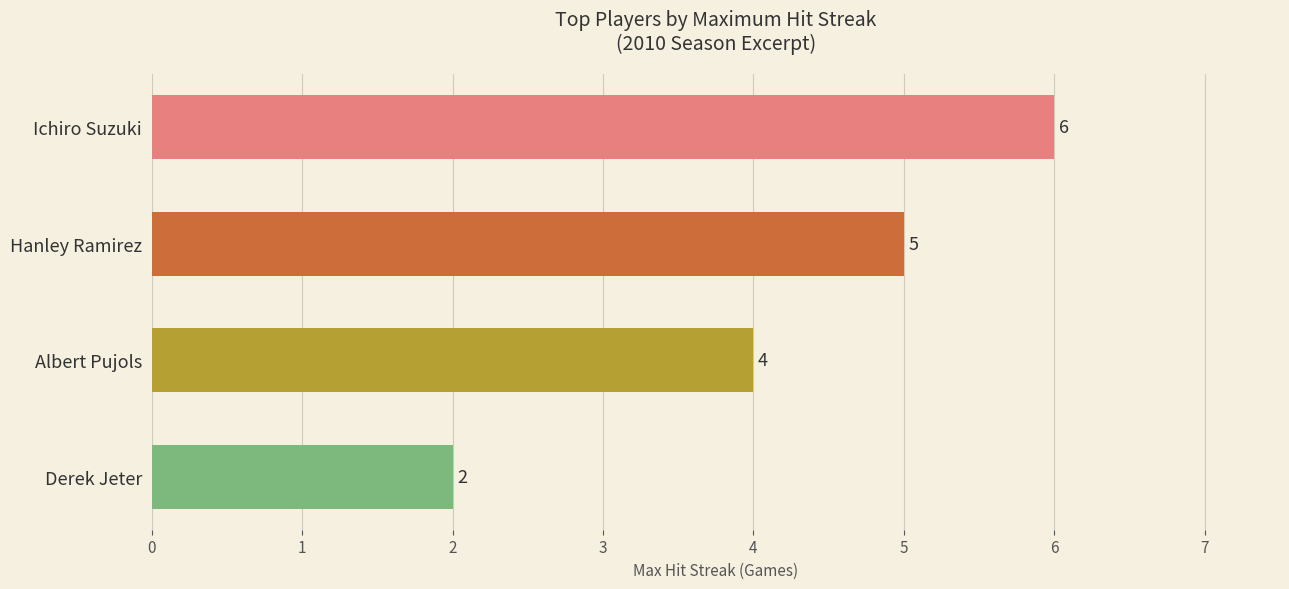

How many categories are shown in the chart?

4